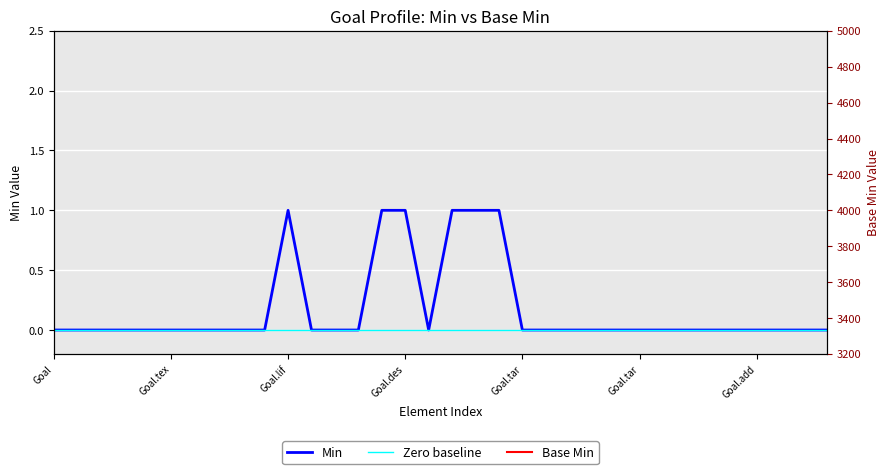

The value of Base Min at Goal.lif is 1. True or false?

False